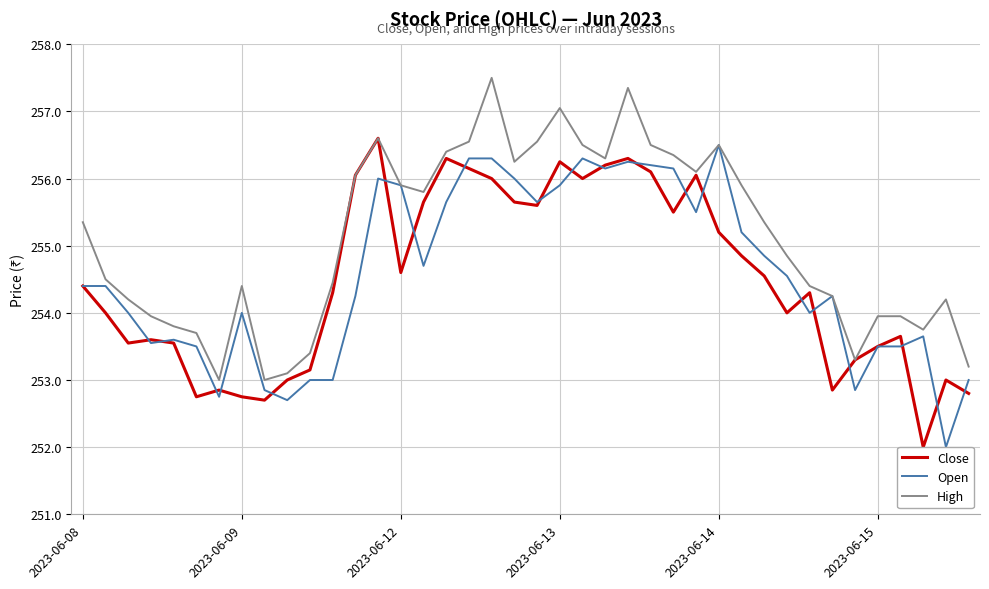

What is the lowest value of the High series?

253.0